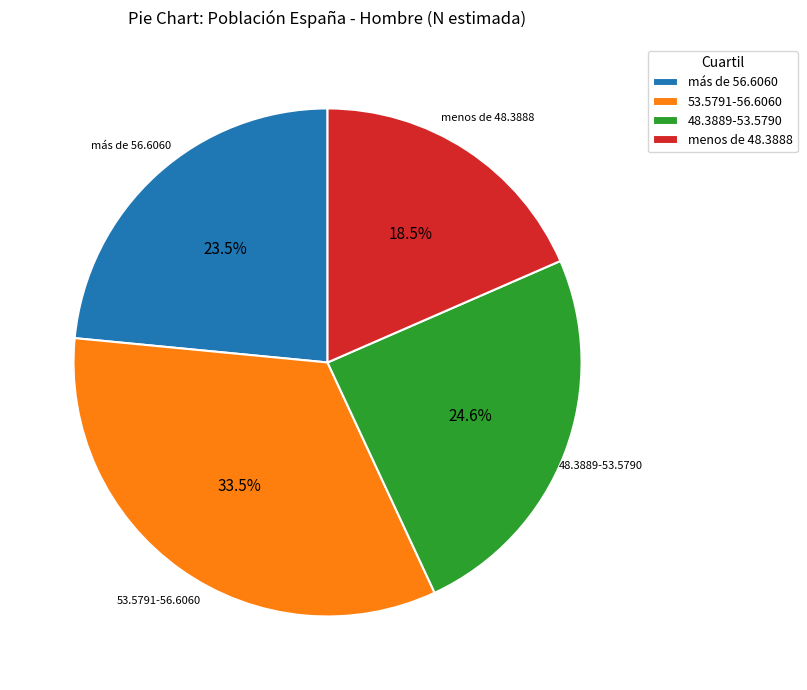

Is it true that más de 56.6060 is 16% of the pie?

False